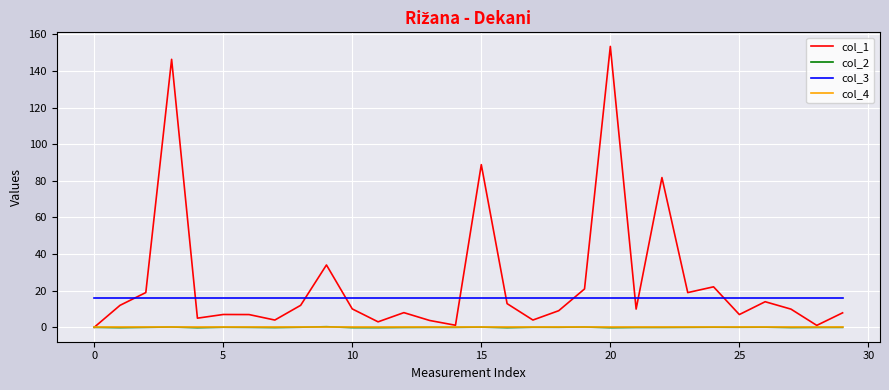

Which series has the largest range (max minus min)?

col_1